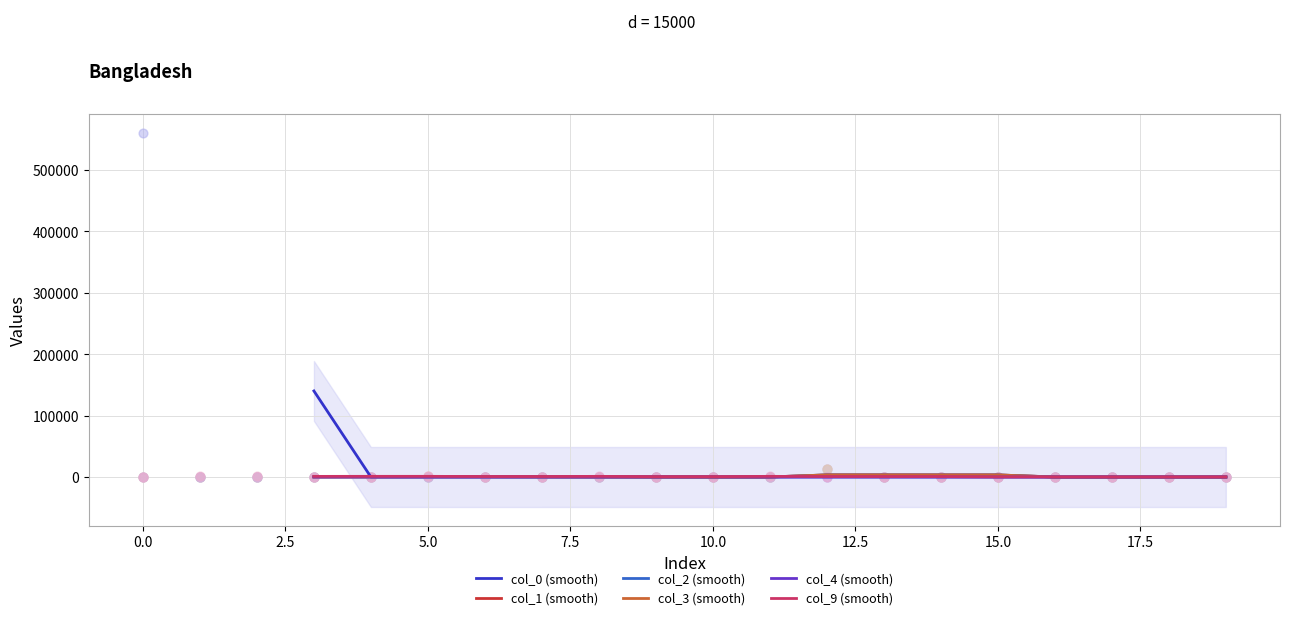

What are all the series names shown in the legend?

col_0 (smooth), col_1 (smooth), col_2 (smooth), col_3 (smooth), col_4 (smooth), col_9 (smooth)